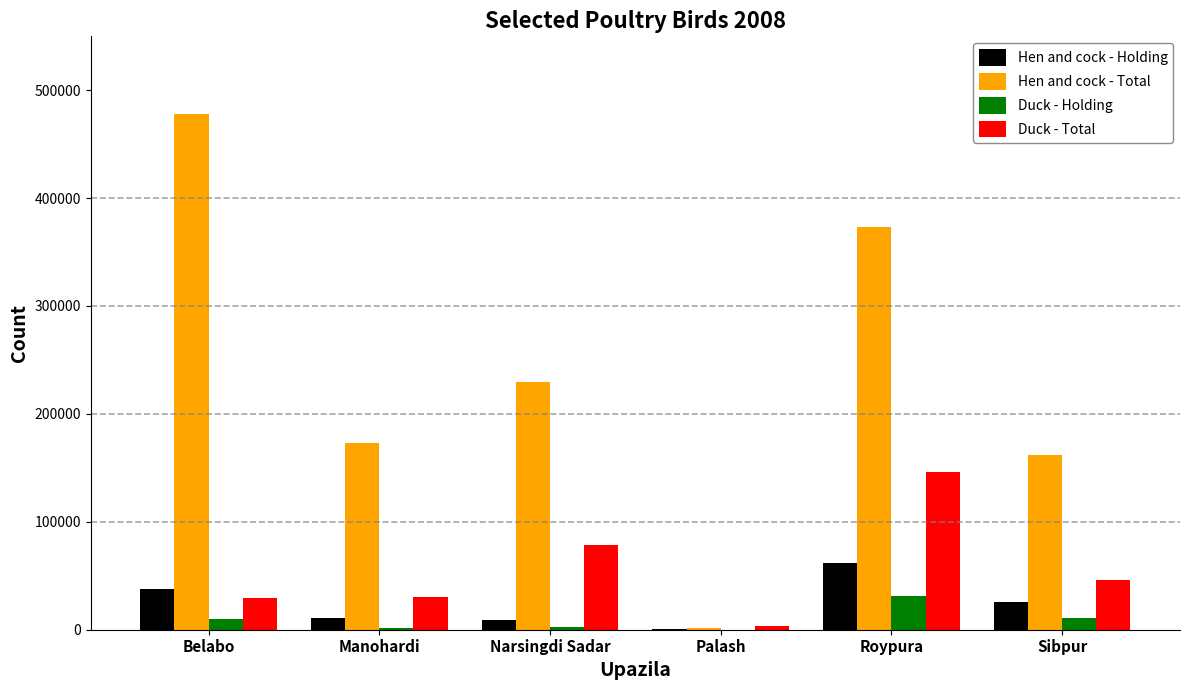

What is the maximum value for Duck - Holding?

31007